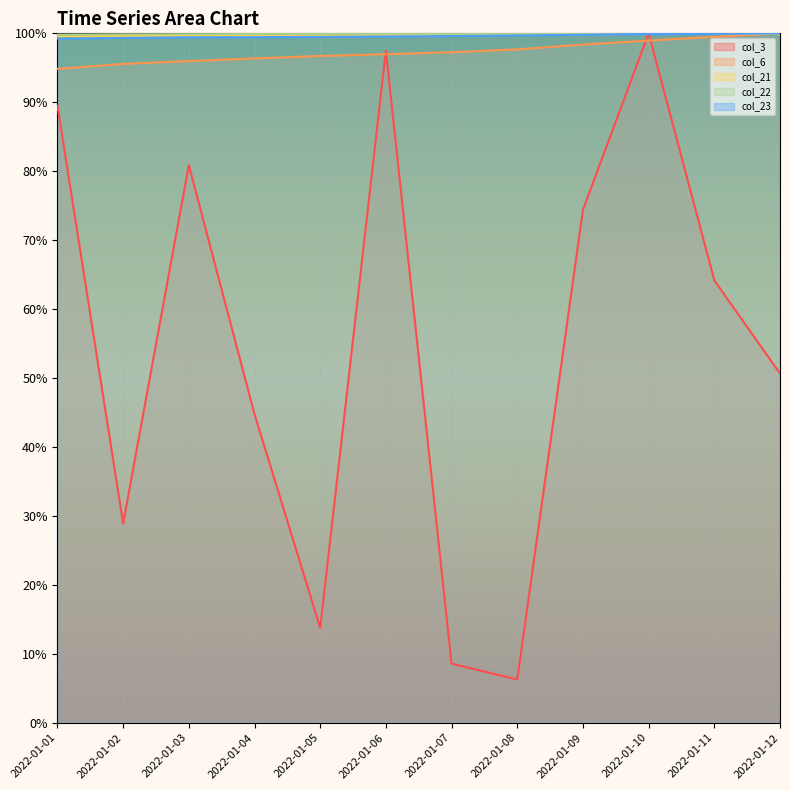

True or false: col_21 has more than 2 points higher than both neighbors.

False